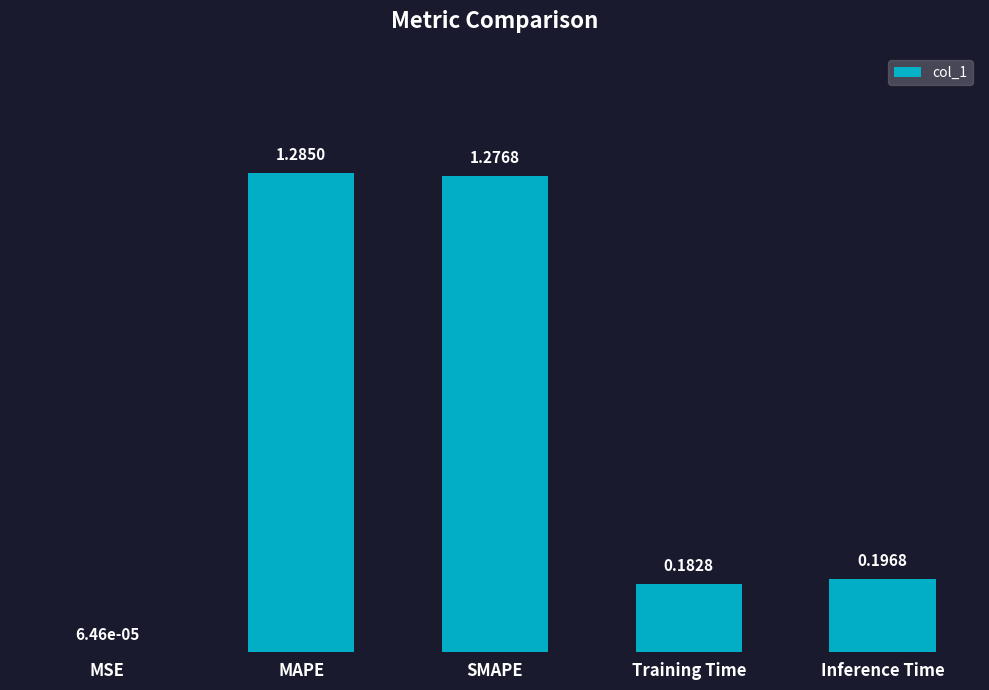

Which has a higher value, Inference Time or SMAPE?

SMAPE